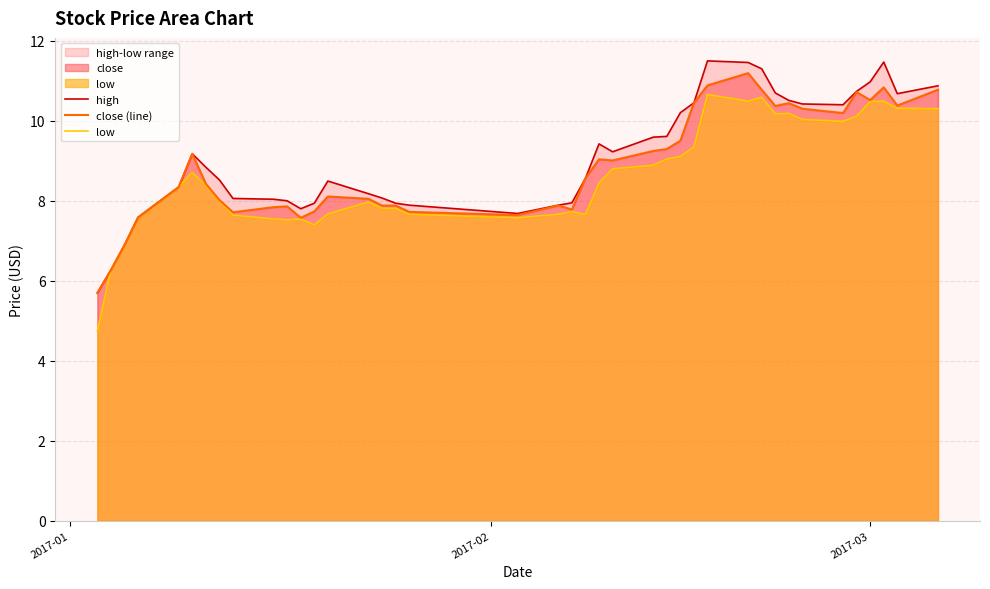

What is the maximum value for close (line)?

11.2